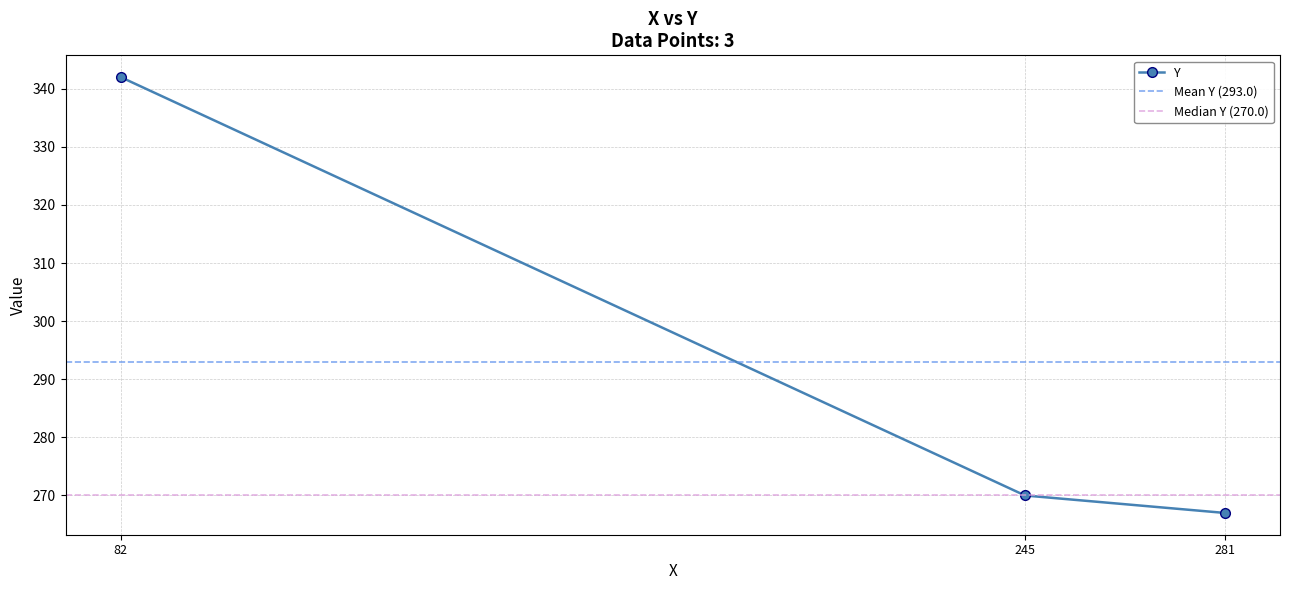

Approximately how many times larger is the value at 245 compared to 281?

1.0